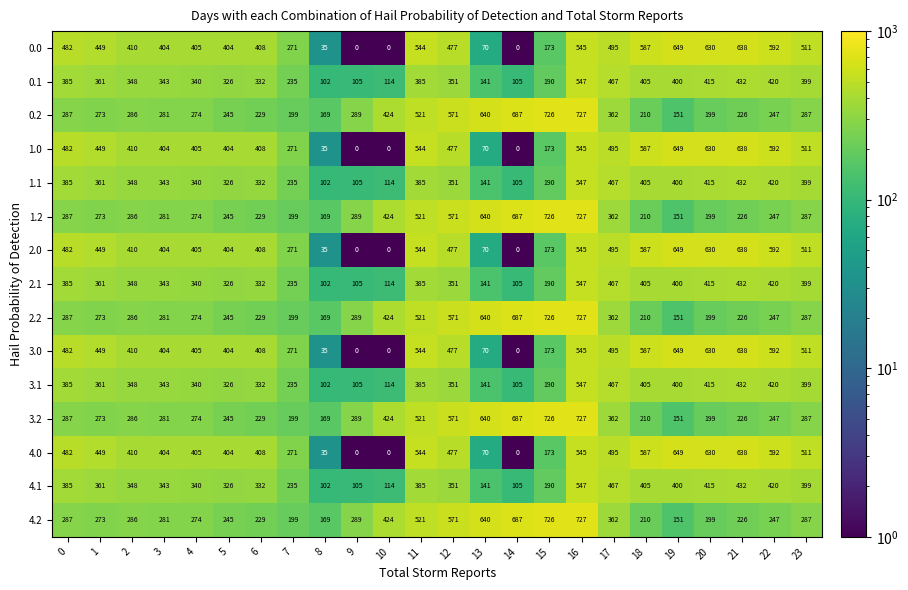

What is the difference between the highest and lowest values at 5?

159